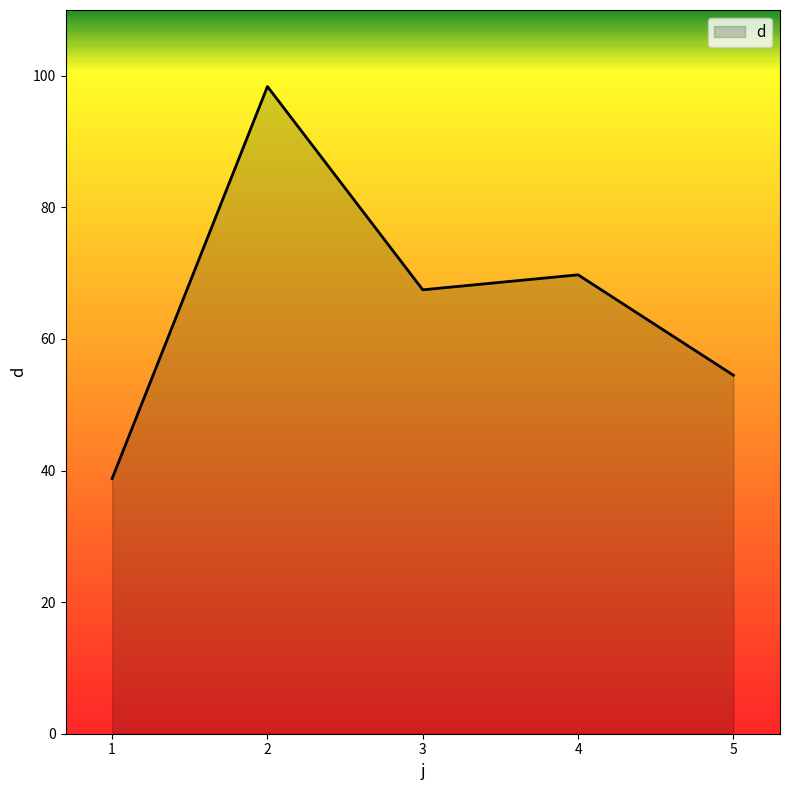

Where does the data first go above 67?

2